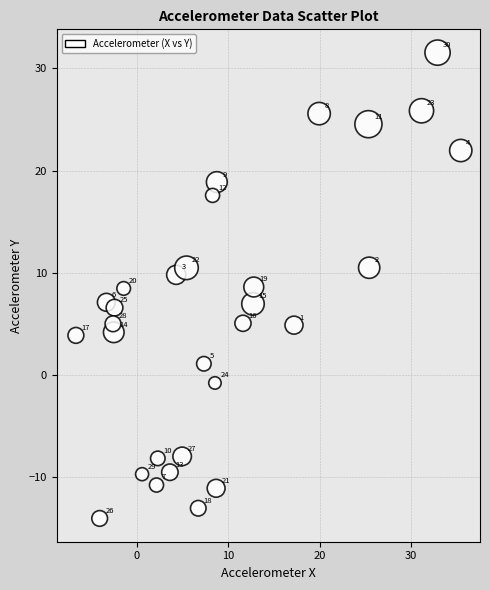

What Y value in the scatter plot is closest to 8?

8.5